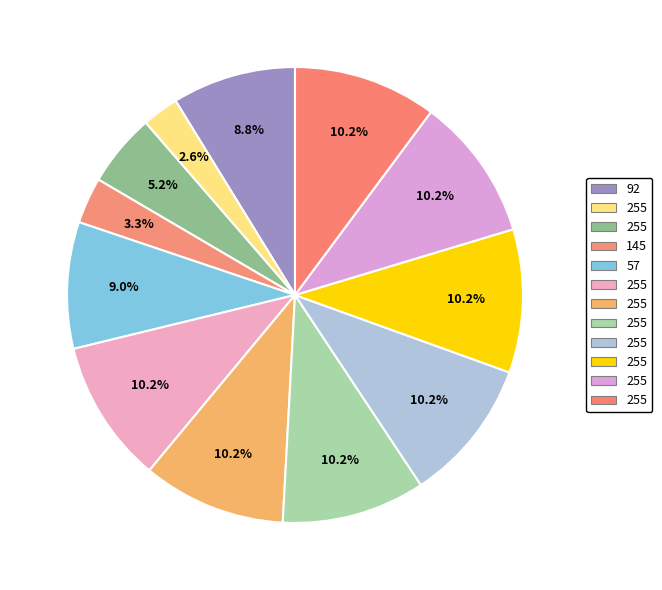

How many slices are in this pie chart?

12